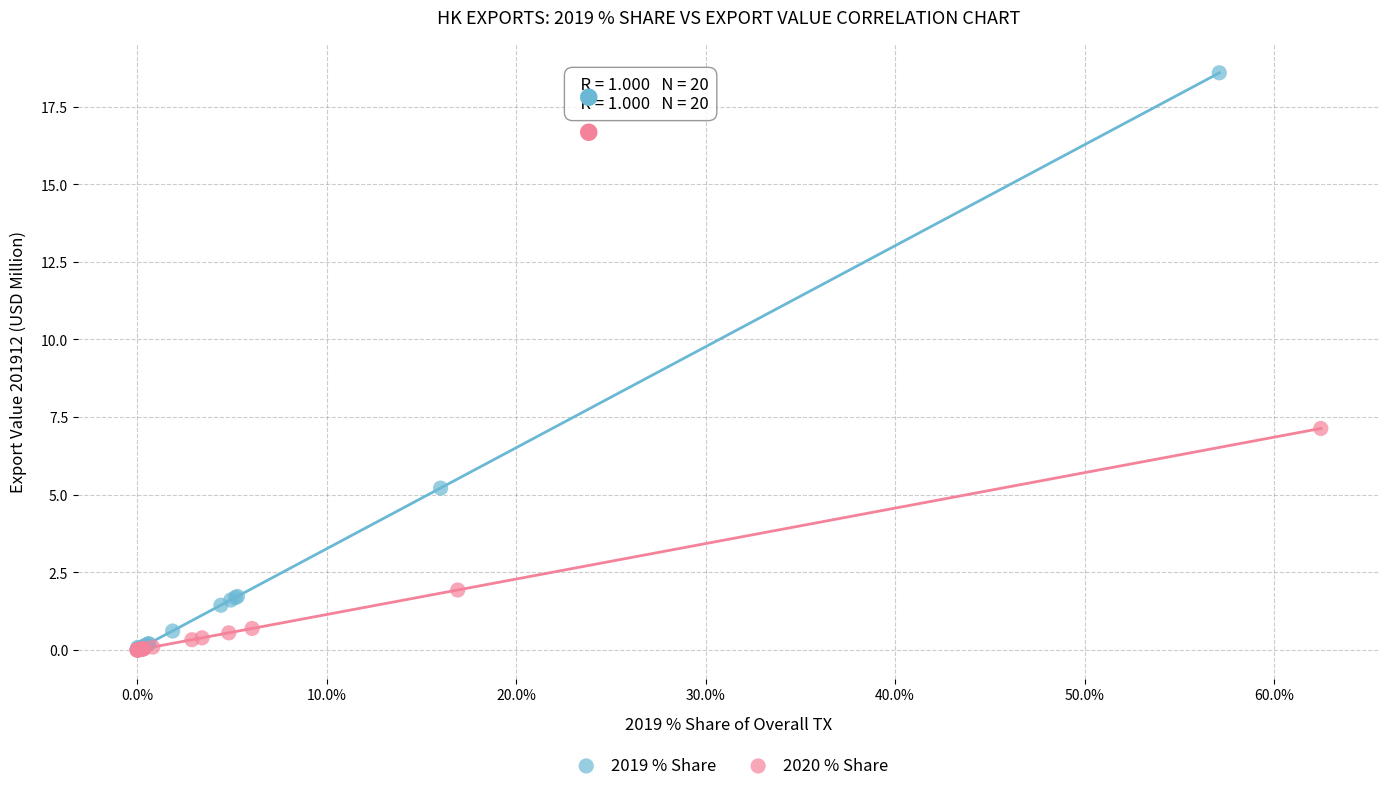

What are all the series names shown in the legend?

2019 % Share, 2020 % Share